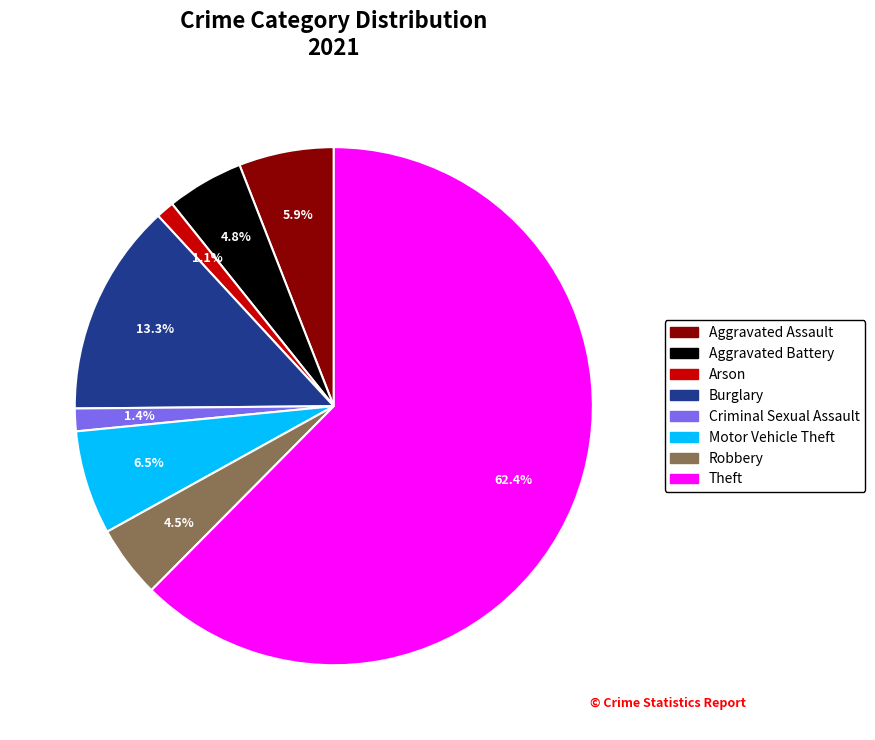

Does any single category account for the majority?

Yes